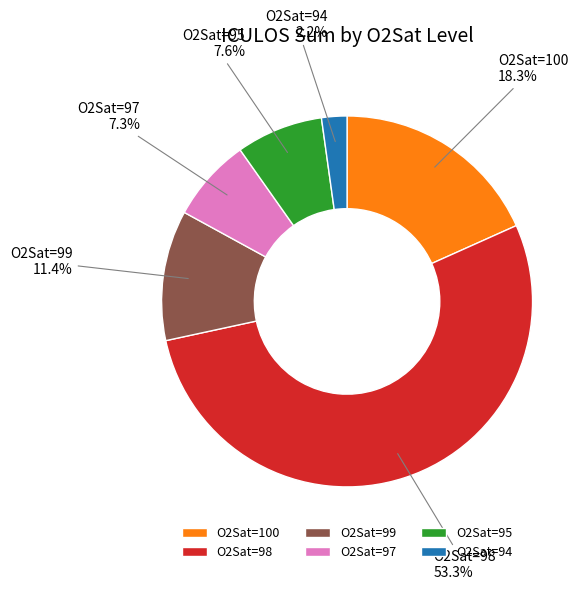

Approximately how many times larger is the value at O2Sat=99 compared to O2Sat=95?

1.5